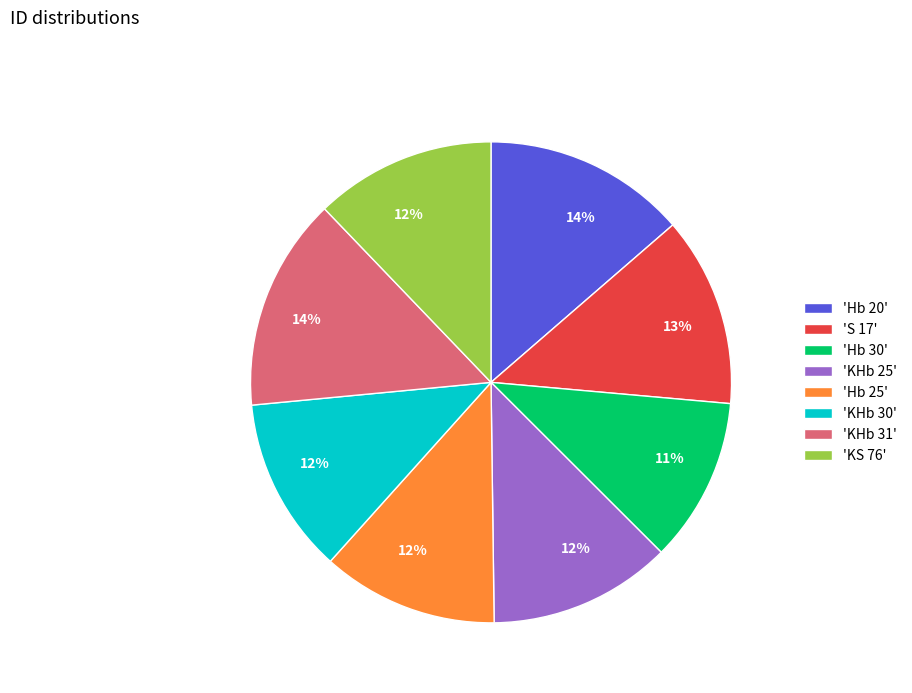

Which category has the smallest portion of the pie?

'Hb 30'